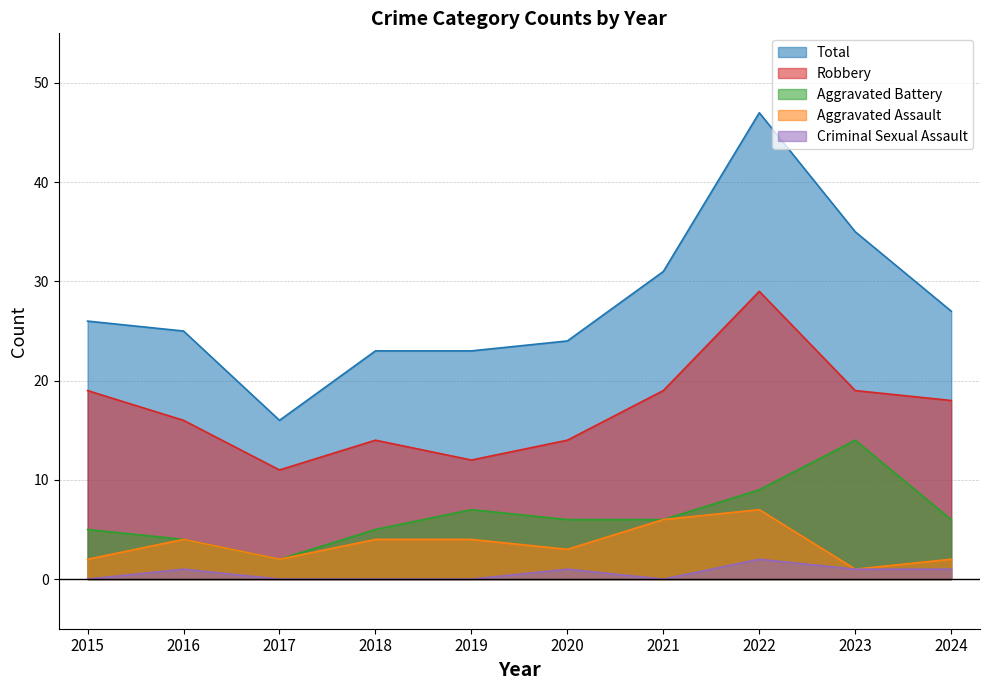

What is the difference between the highest and lowest values at 2022?

45